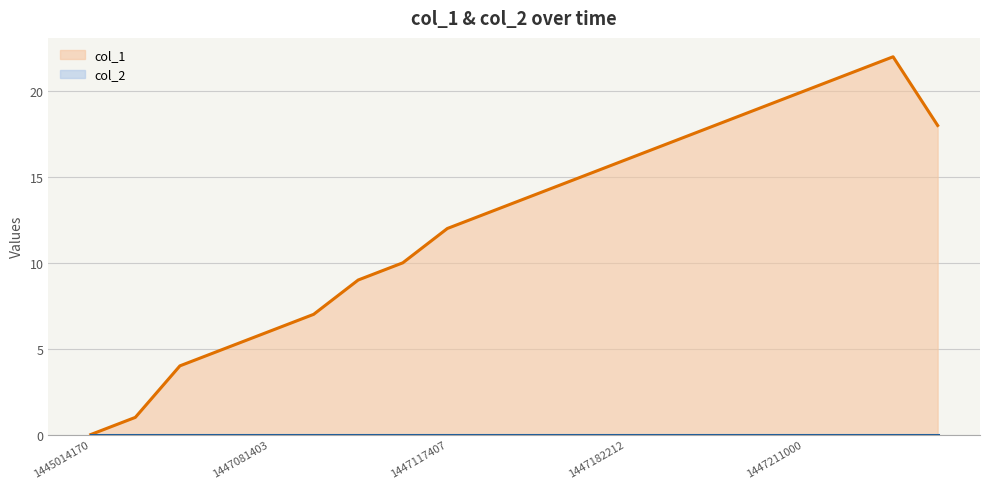

How many values in the col_1 series exceed 14?

9